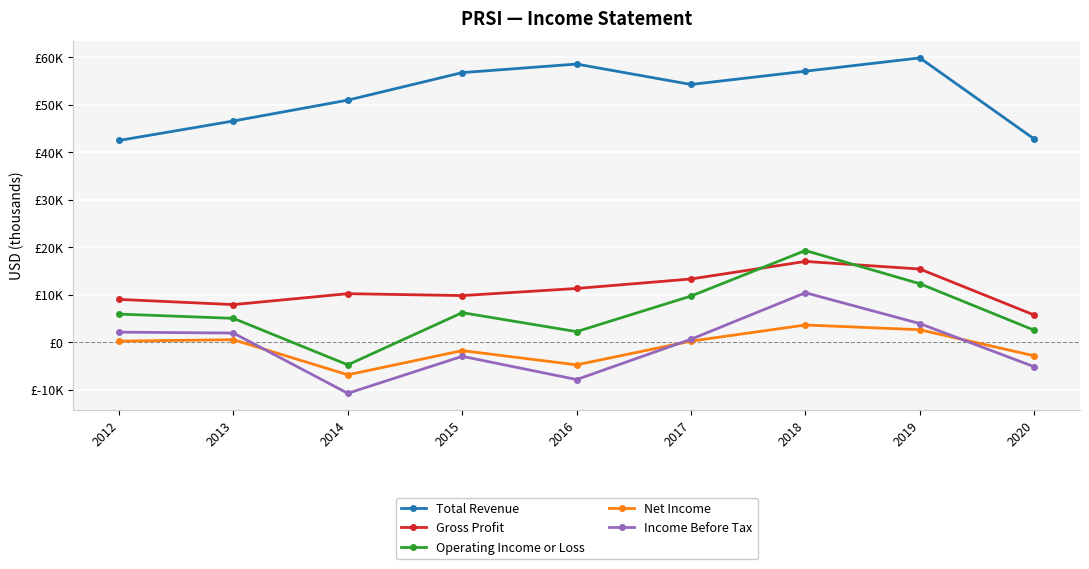

Does the chart have visible grid lines?

Yes